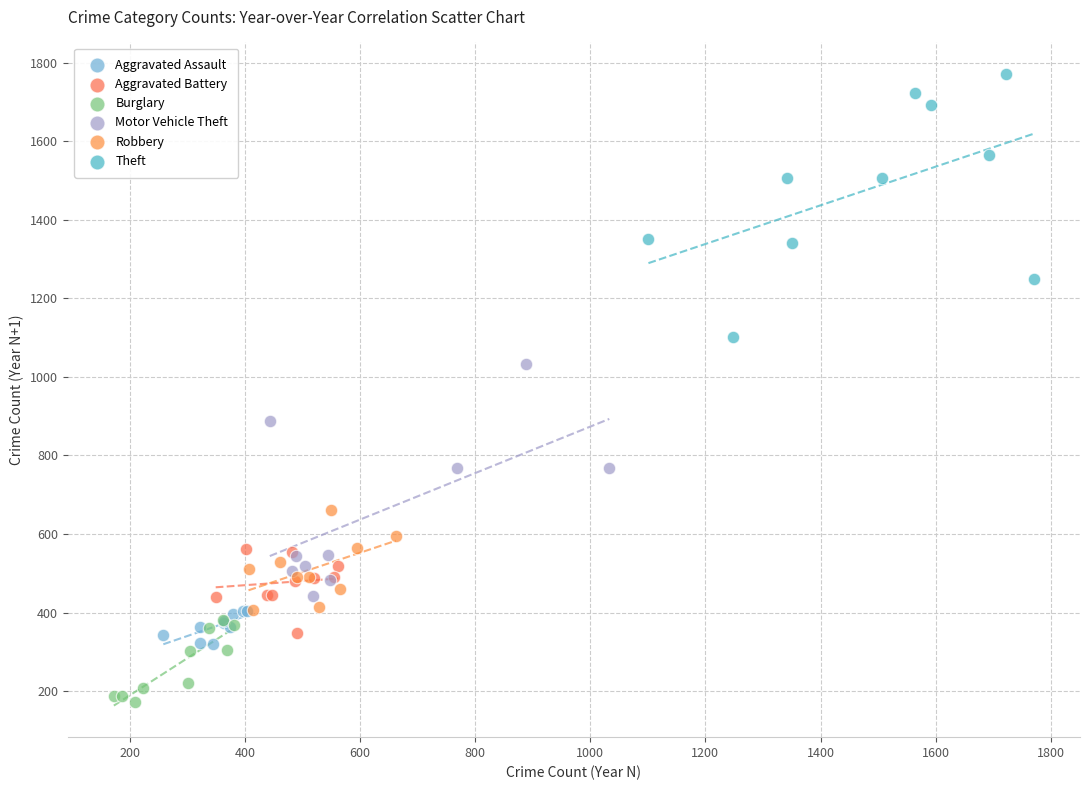

Which series reaches the minimum Y coordinate?

Burglary